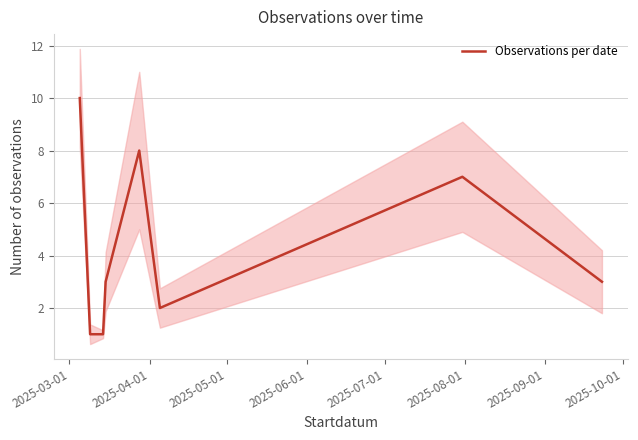

What is the difference between the maximum and second lowest values?

9